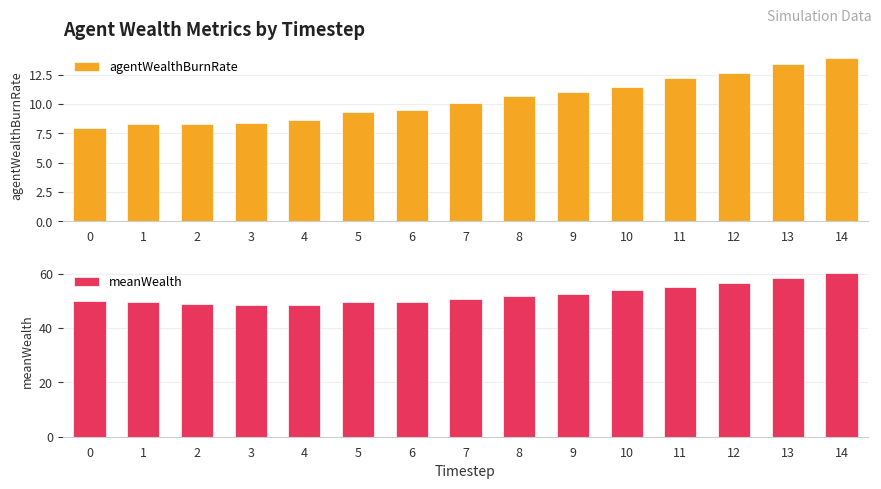

Which series has the largest total across all categories?

meanWealth